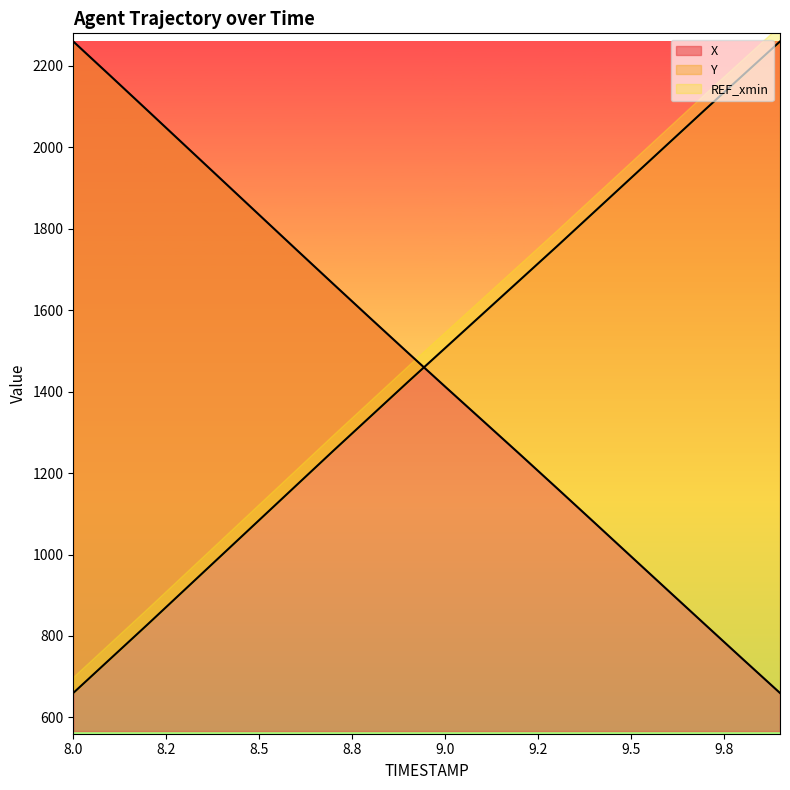

Between 8.7 and 9.7, which series saw the biggest shift?

Y